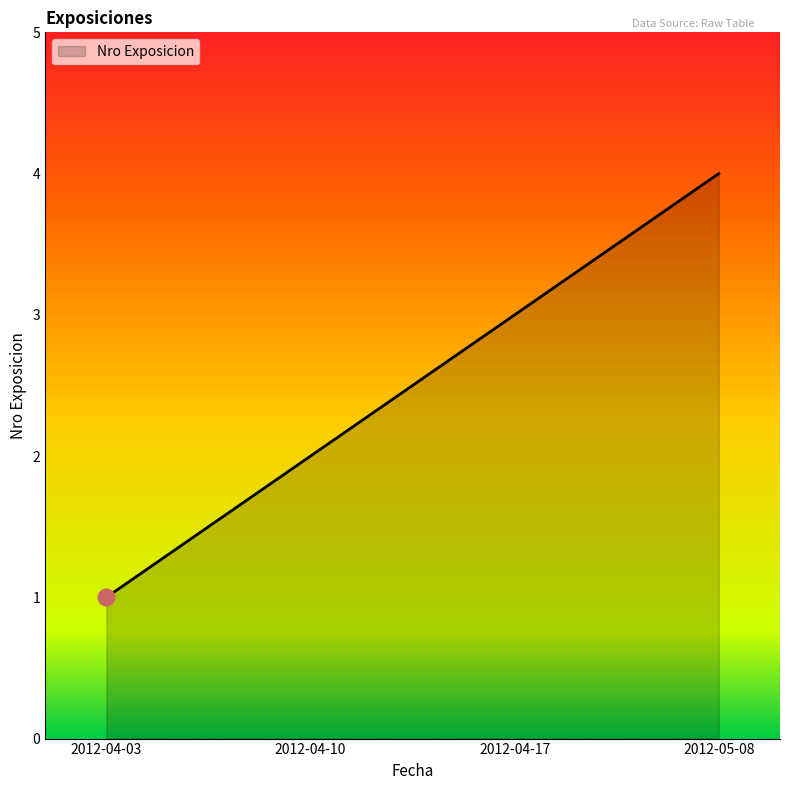

What is the maximum value shown in the chart?

4.0